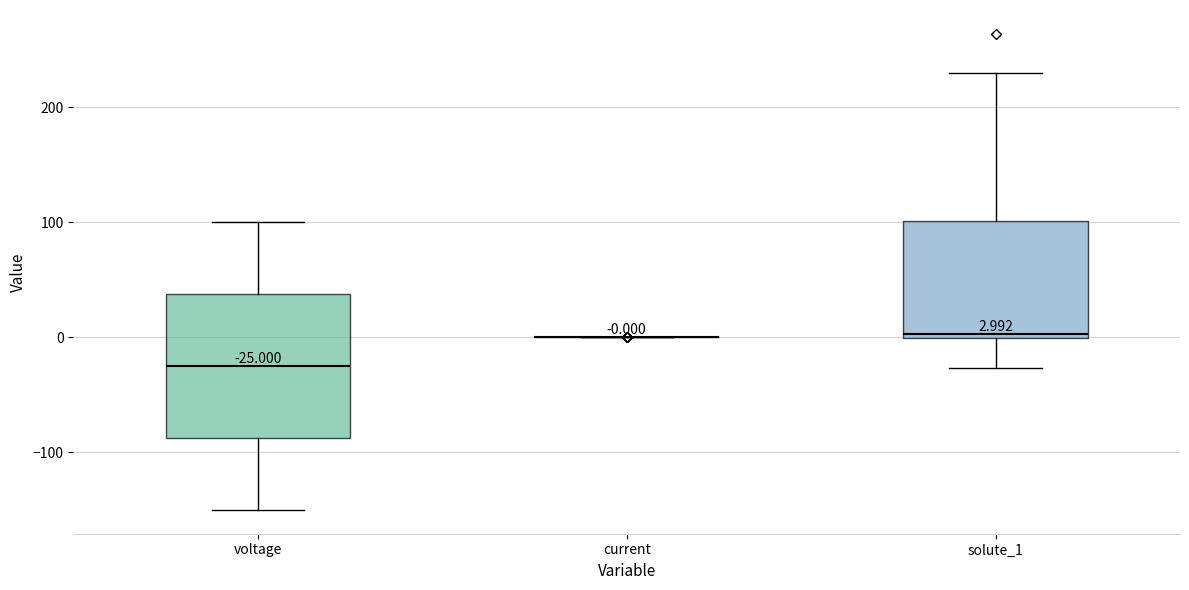

Which box is the tallest, from its lower edge to its upper edge?

voltage